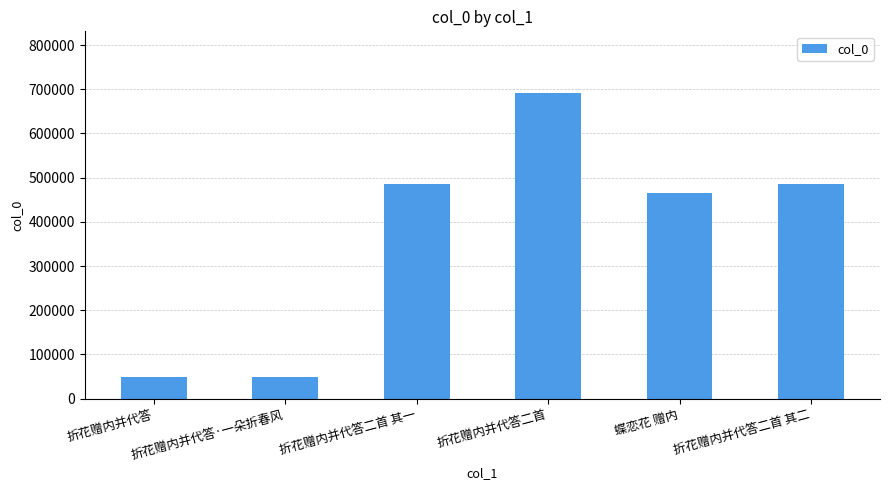

What is the label of the 5th bar from the left?

蝶恋花 赠内